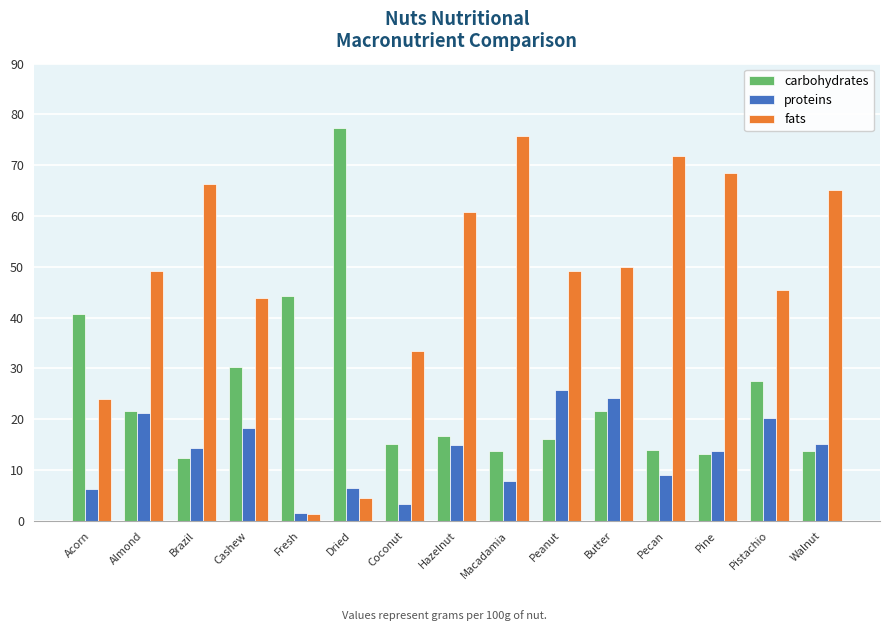

What is the spread (max minus min) of values at Pine?

55.3